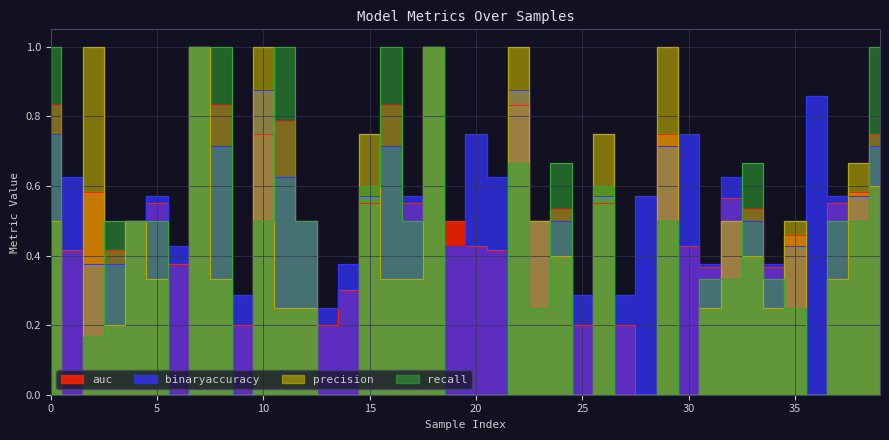

Rank the series at 24 from lowest to highest value.

precision, binaryaccuracy, auc, recall